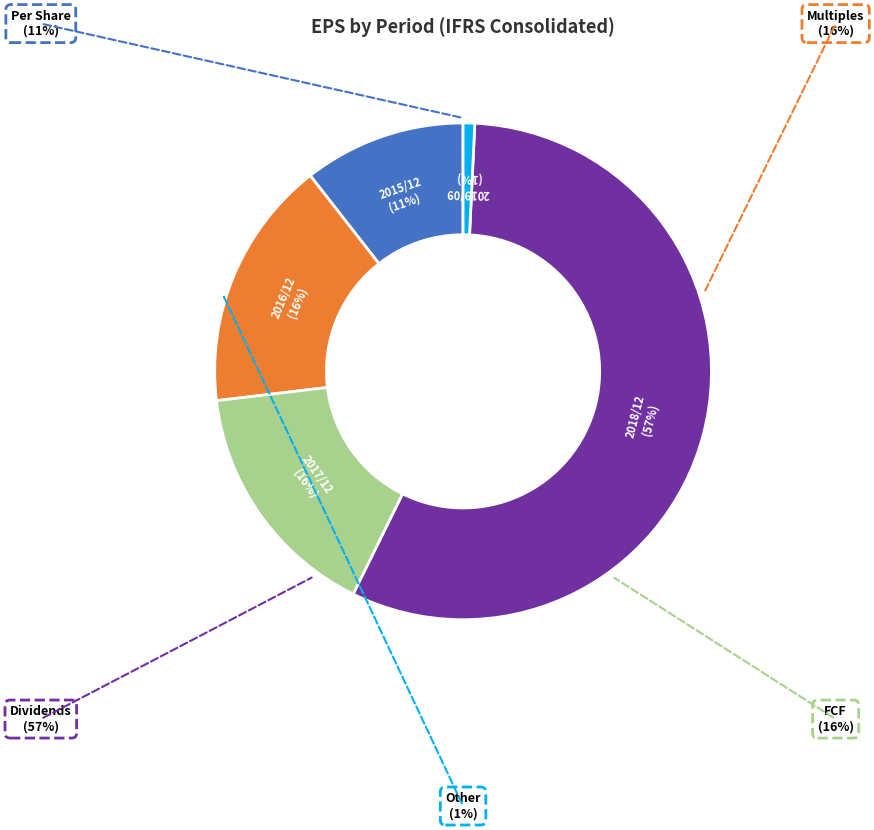

Which slice is the largest?

2018/12